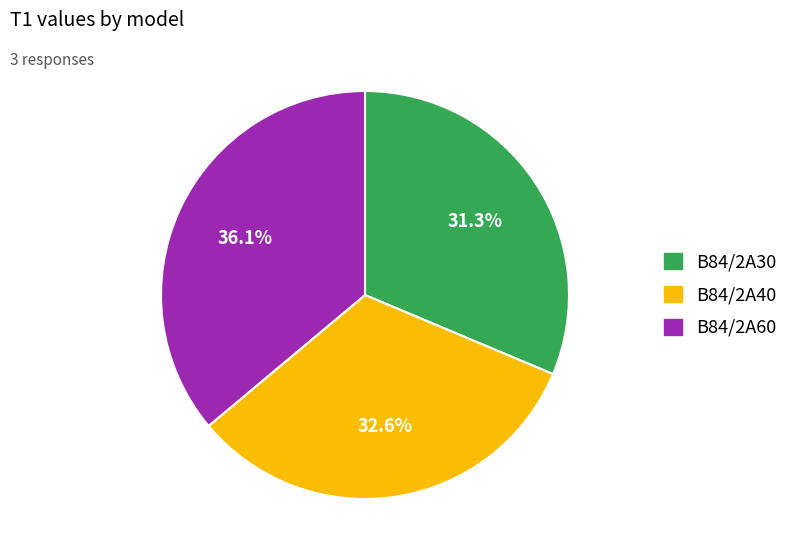

What percentage is the B84/2A60 slice, to the nearest percent?

36%